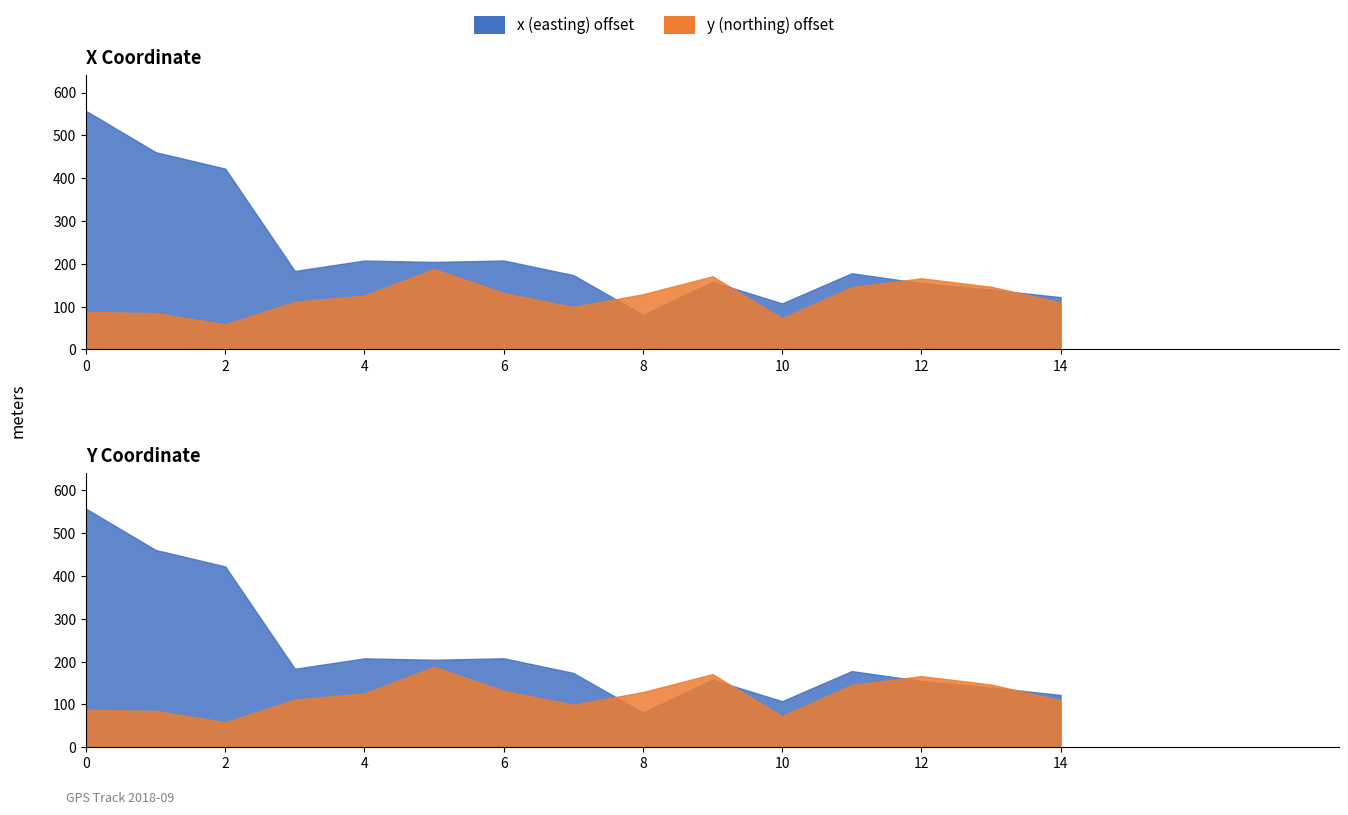

Does the chart display data point markers on the line(s)?

No